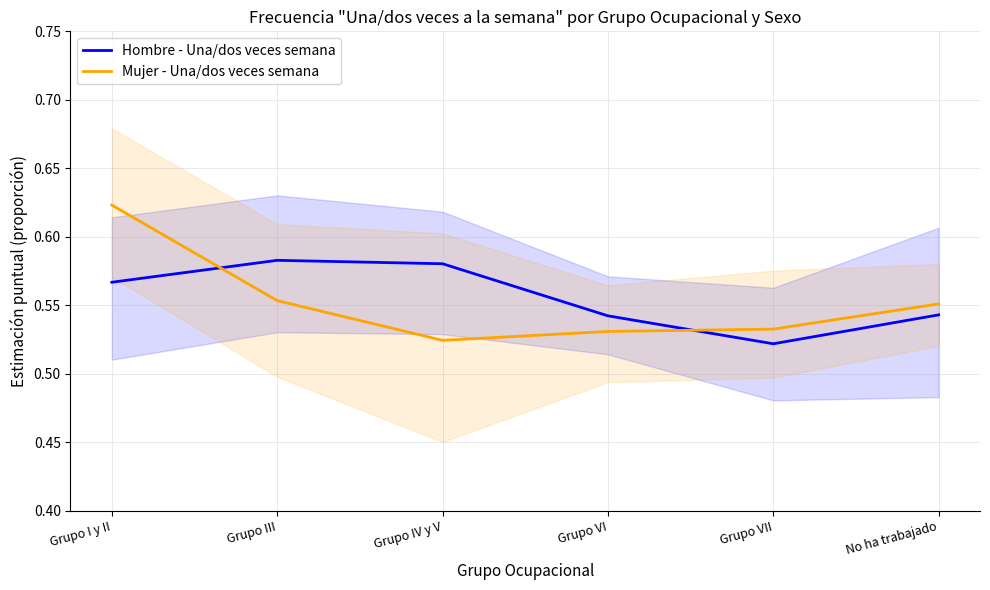

Count the Mujer - Una/dos veces semana values in the range 0 to 1.

6